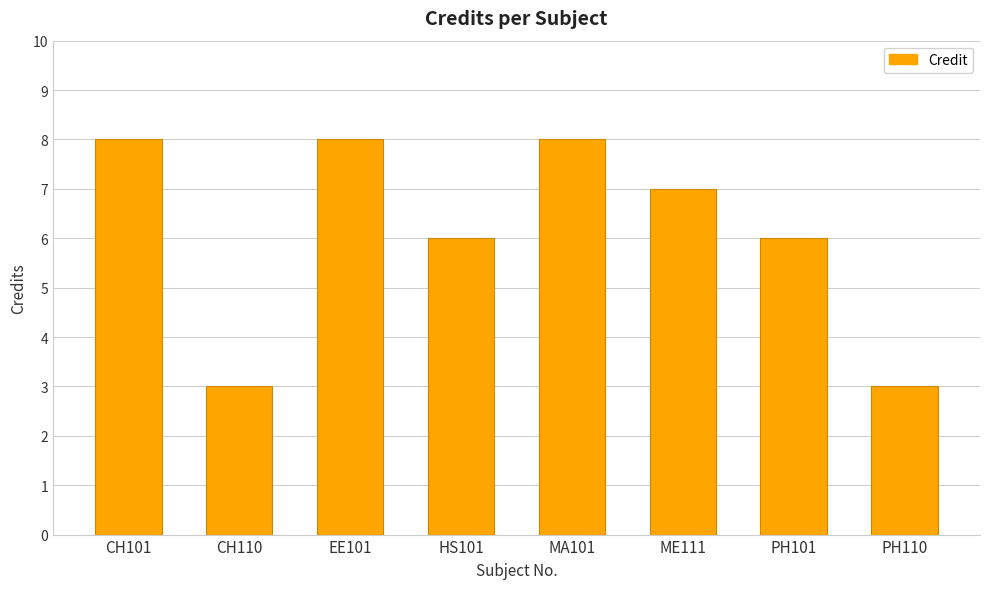

The value at PH101 is 2. True or false?

False